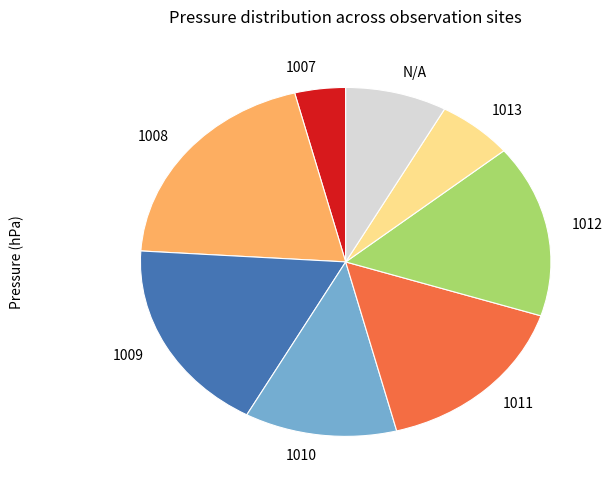

Approximately how many times larger is the value at 1009 compared to 1013?

3.0